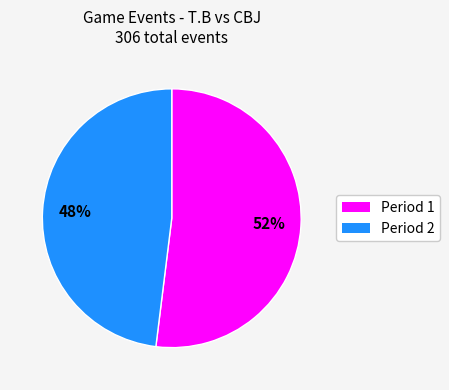

To the nearest percent, what is the combined percentage of Period 2 and Period 1?

100%